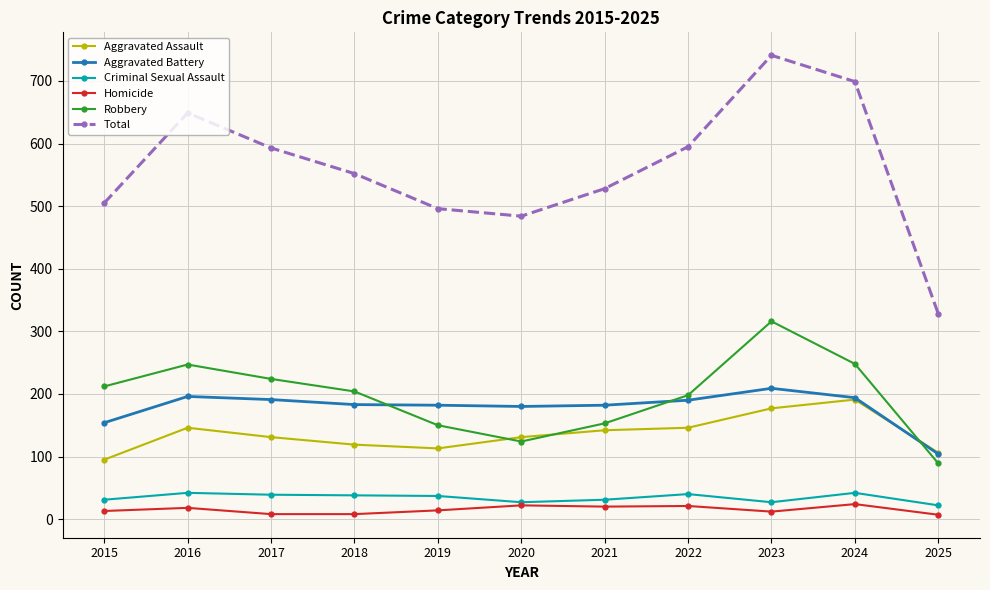

Does the chart display data point markers on the line(s)?

Yes